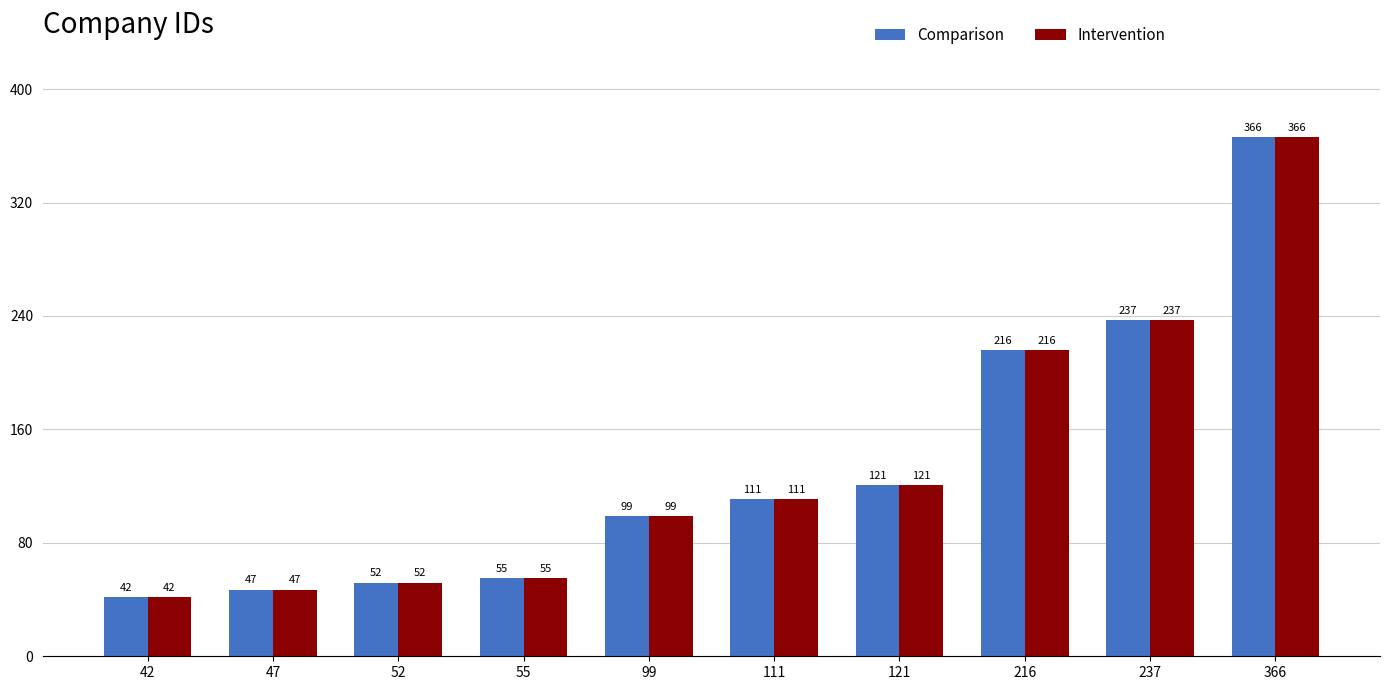

What is the approximate value of Intervention at 237?

237